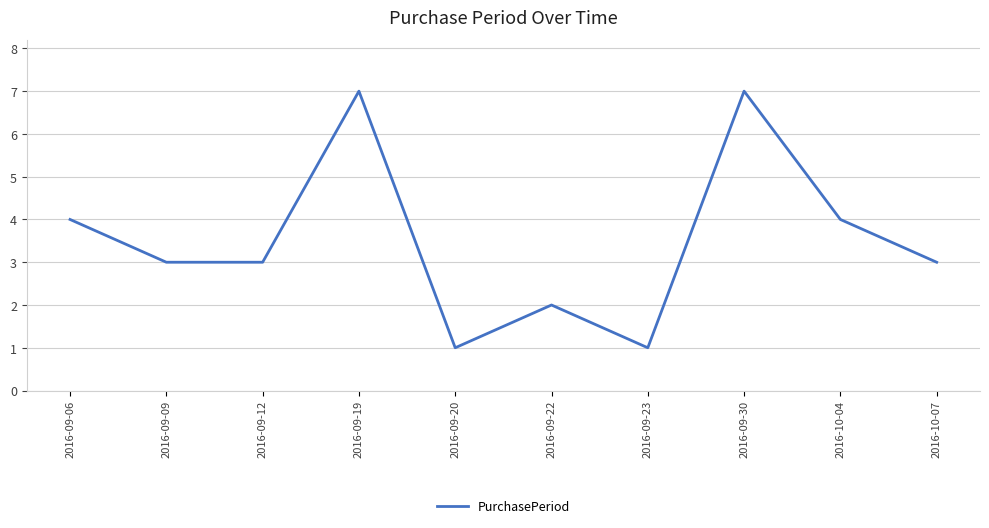

What is the maximum value shown in the chart?

7